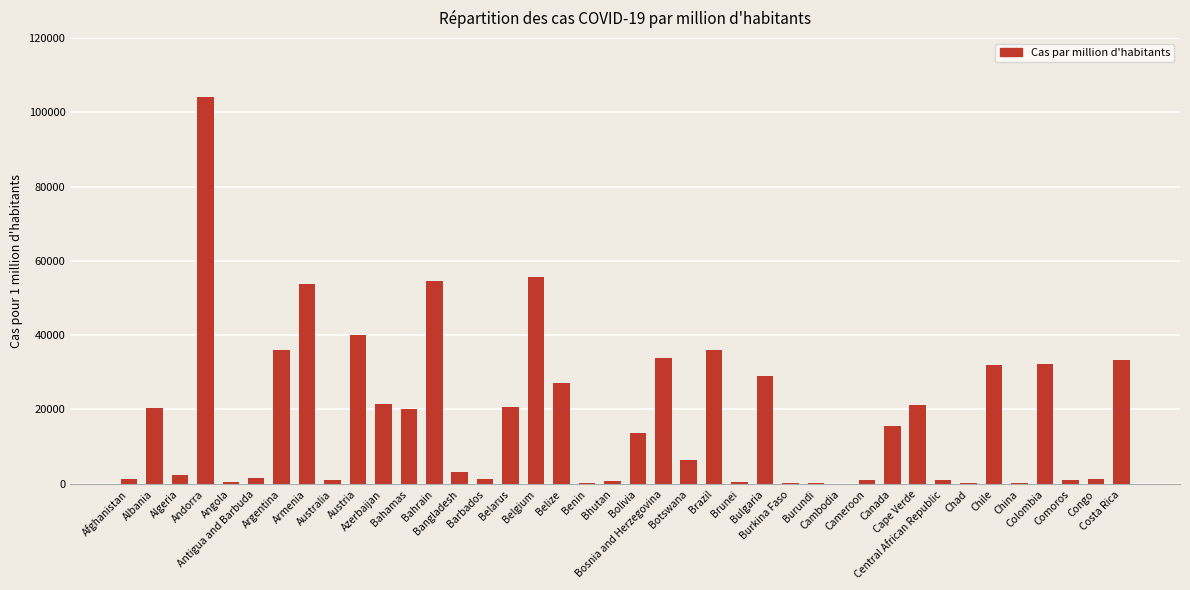

What is the greatest value displayed?

104173.9